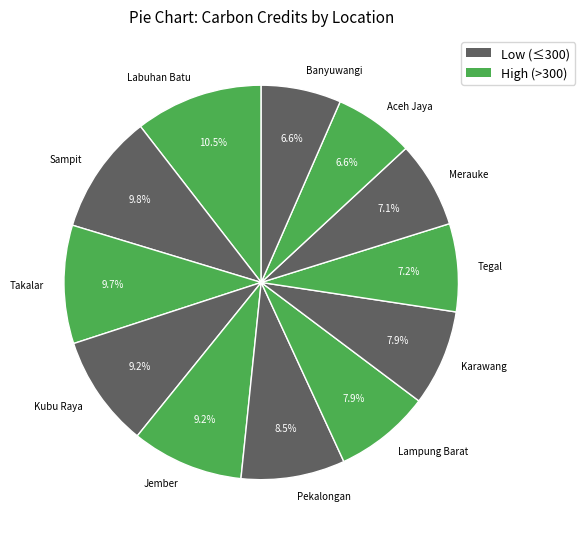

To the nearest percent, what portion does Merauke represent?

7%